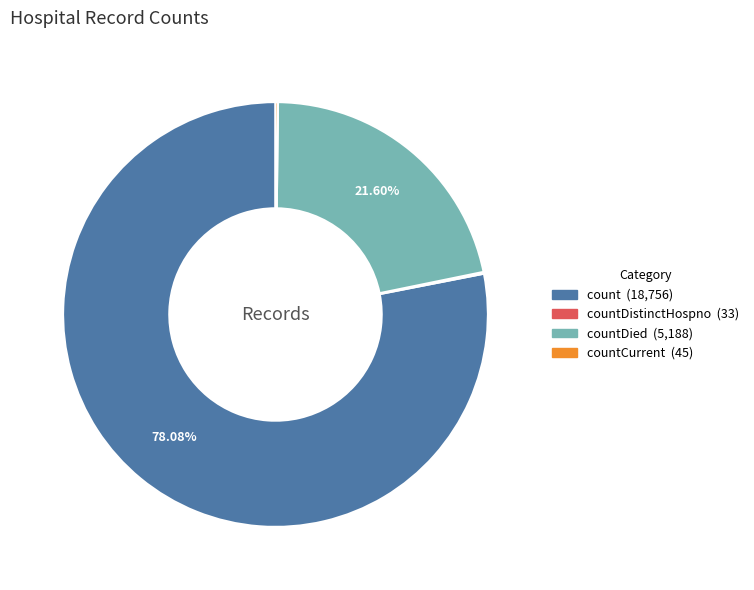

To the nearest percent, what is the difference between the largest and smallest slice percentages?

78%